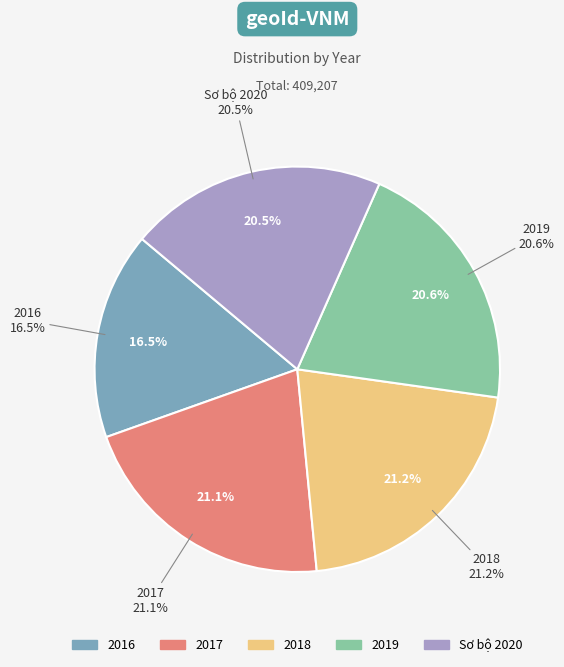

To the nearest percent, what percentage of the pie is Sơ bộ 2020?

21%